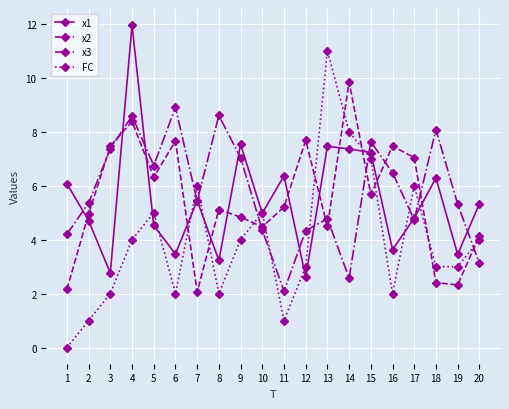

Rank the series at 16 from highest to lowest value.

x2, x3, x1, FC